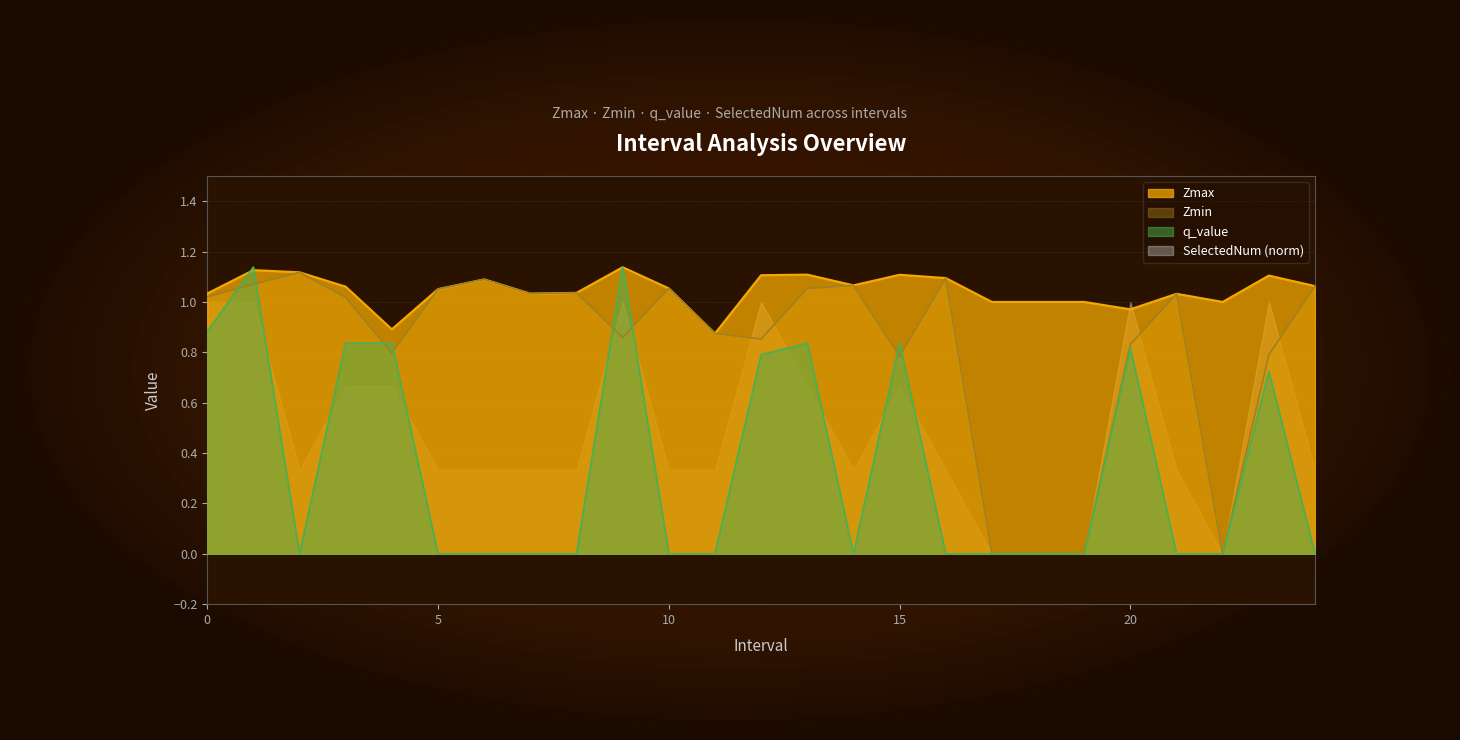

What is the difference between the second highest and second lowest values in the q_value series?

1.1